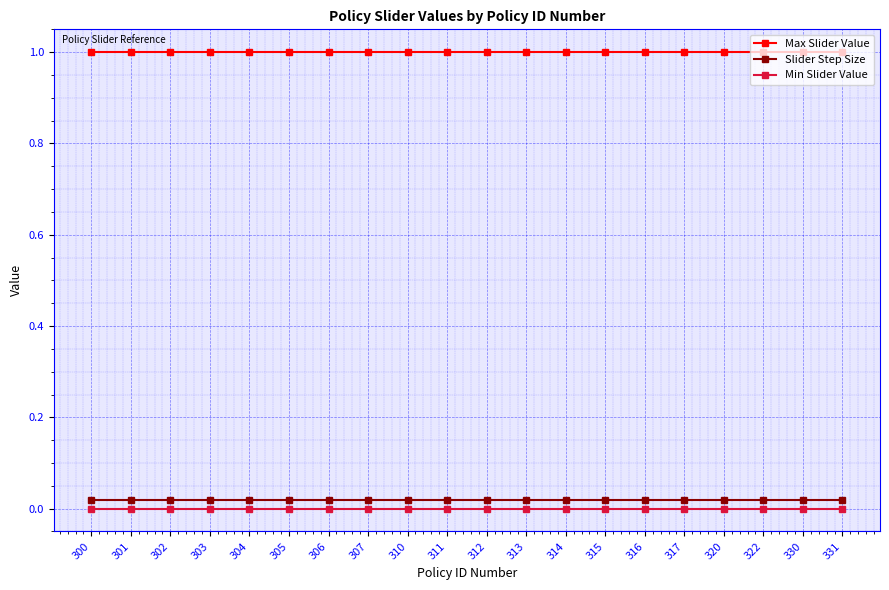

Rank the series at 317 from highest to lowest value.

Max Slider Value, Slider Step Size, Min Slider Value